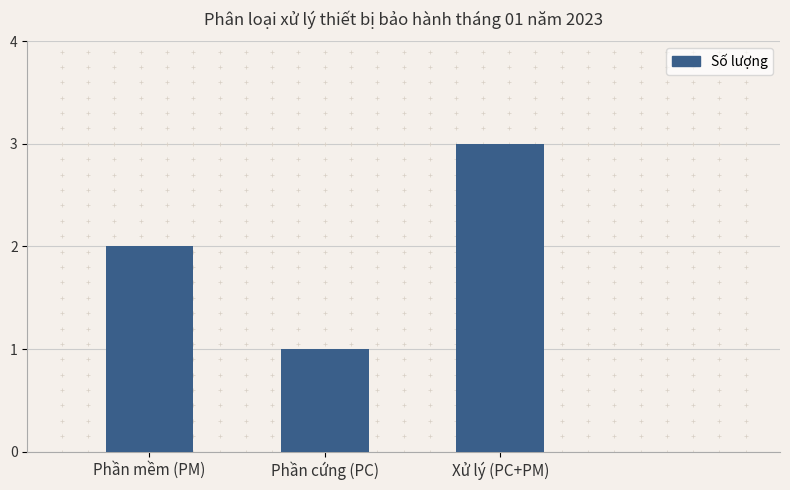

The value at Phần cứng (PC) is 1. True or false?

True